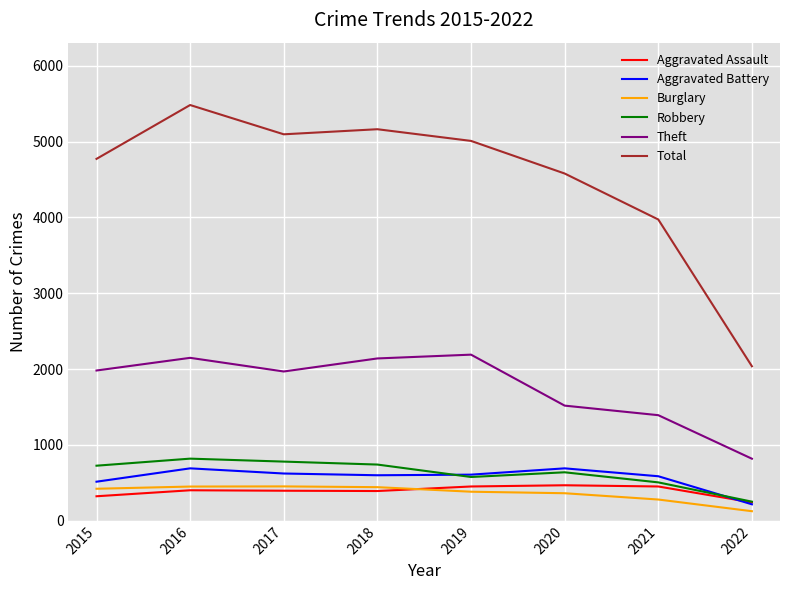

What is the average value of the Burglary series?

365